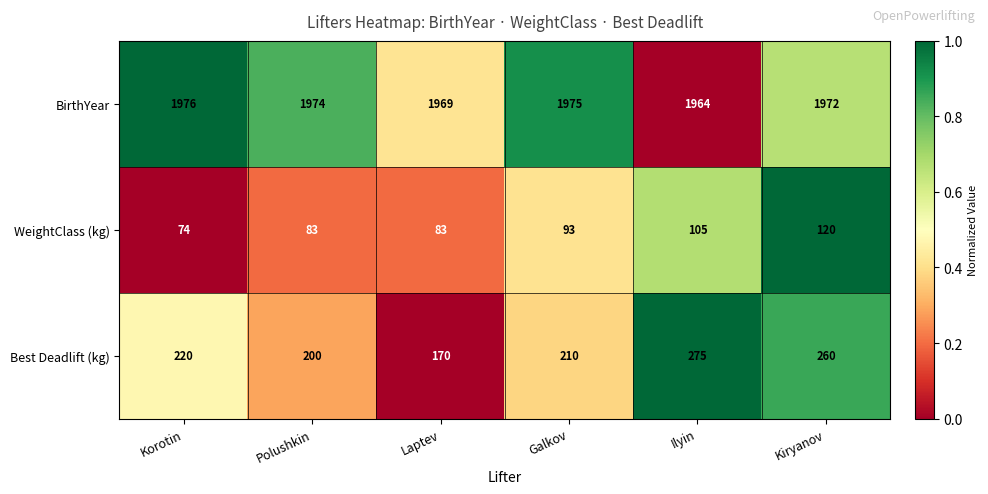

Reading left to right, extract all data points from this chart.

BirthYear: Korotin=1976	Polushkin=1974	Laptev=1969	Galkov=1975	Ilyin=1964	Kiryanov=1972
WeightClass (kg): Korotin=74	Polushkin=83	Laptev=83	Galkov=93	Ilyin=105	Kiryanov=120
Best Deadlift (kg): Korotin=220	Polushkin=200	Laptev=170	Galkov=210	Ilyin=275	Kiryanov=260